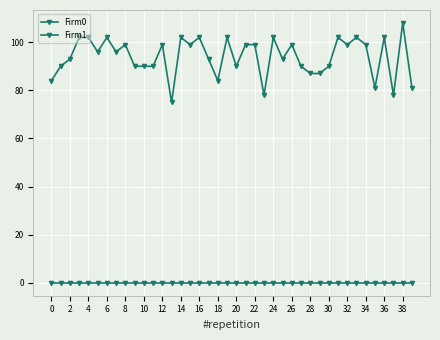

How many lines are shown in the chart?

2